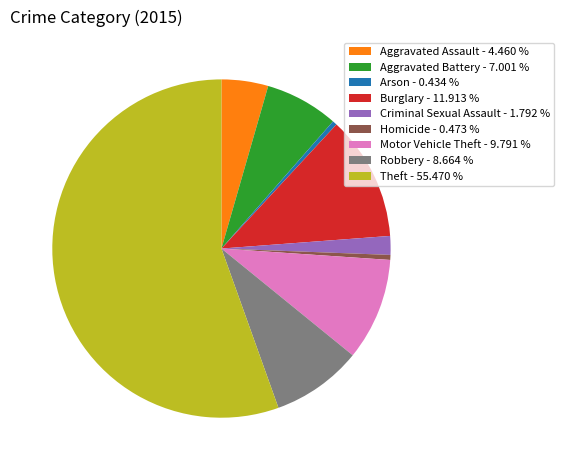

What is the majority slice?

Theft